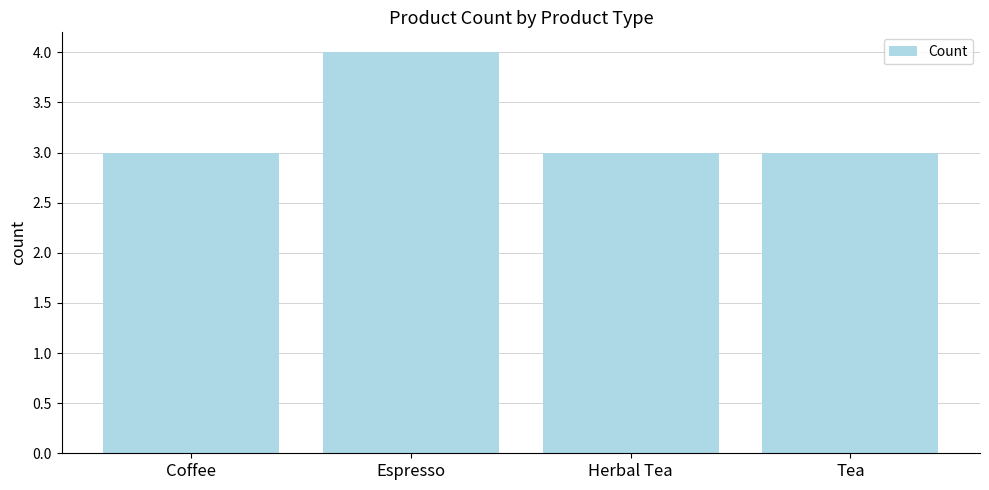

How many bars are there in total?

4